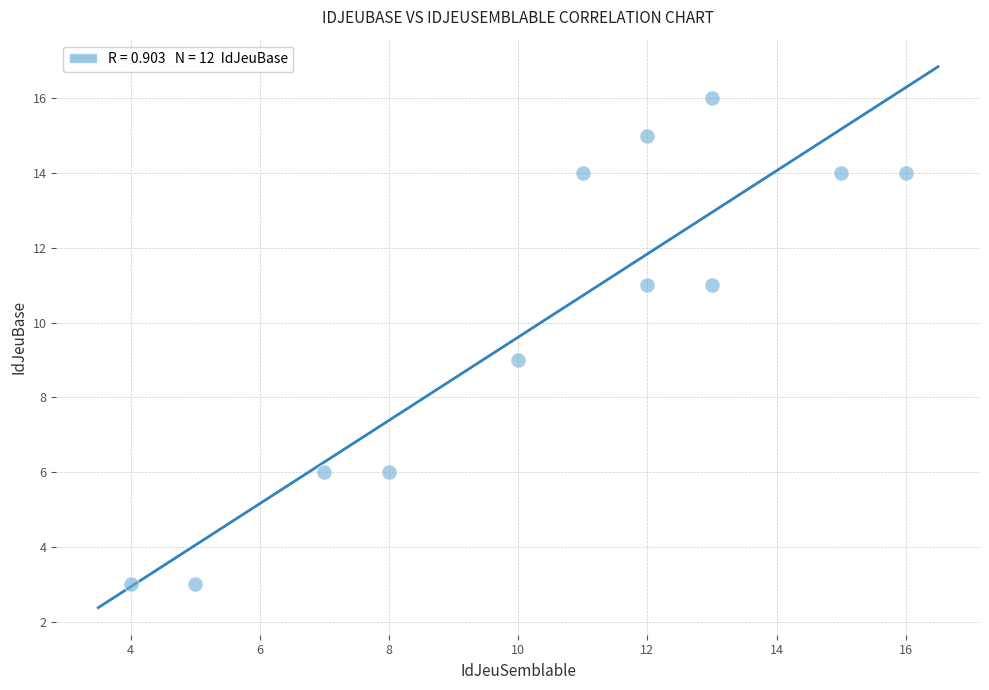

What is the average X value?

10